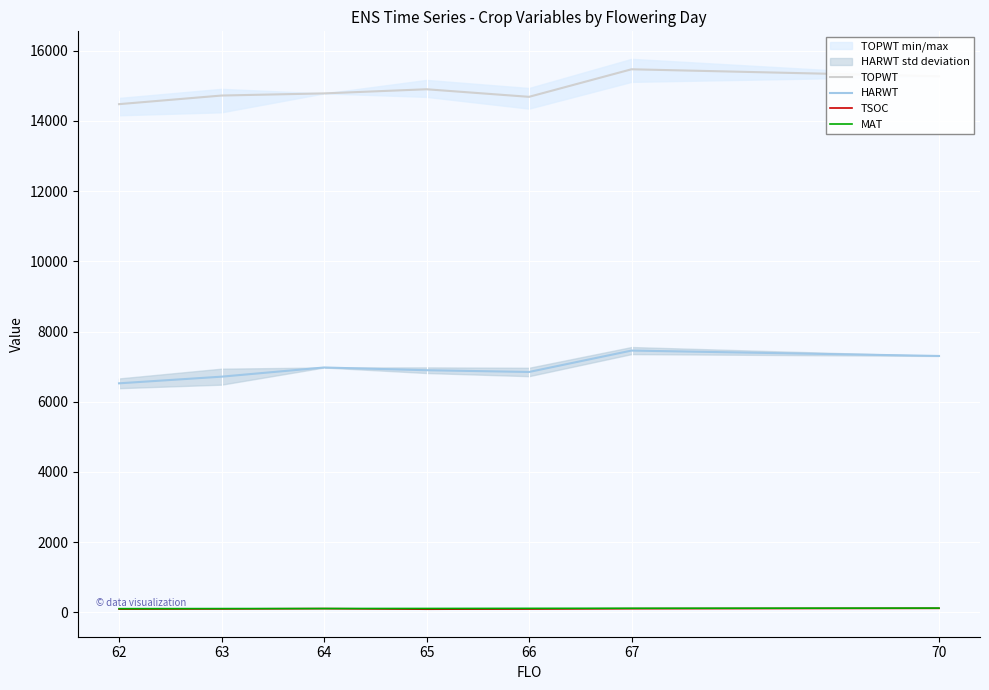

True or false: HARWT and MAT cross at least once.

False